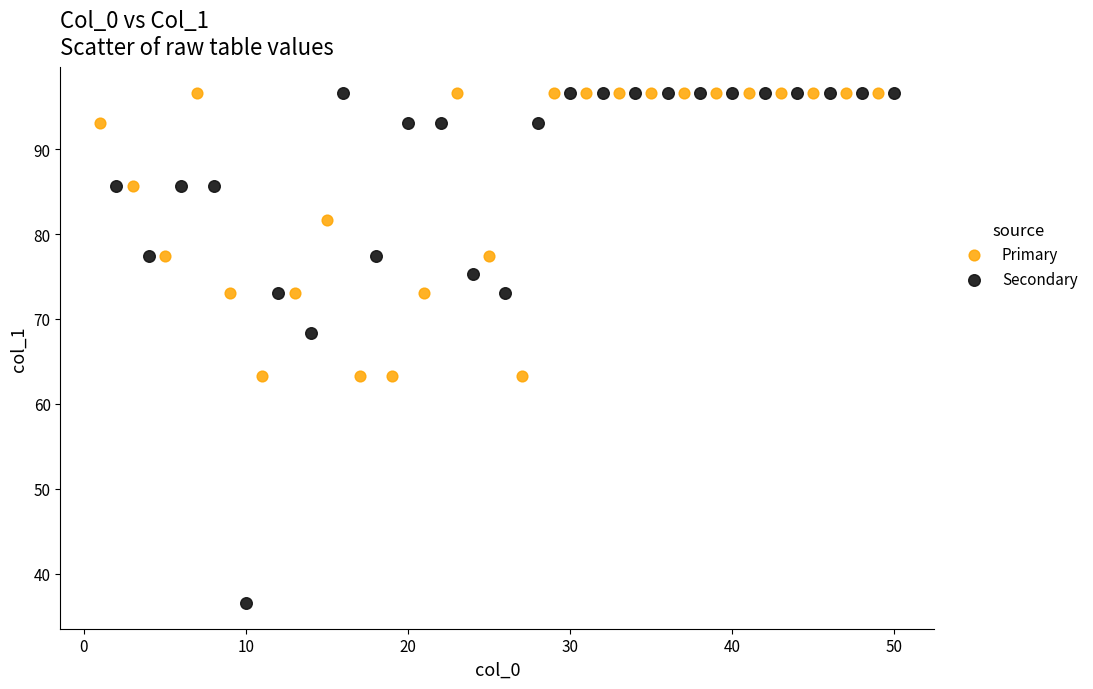

What are all the series names shown in the legend?

Primary, Secondary